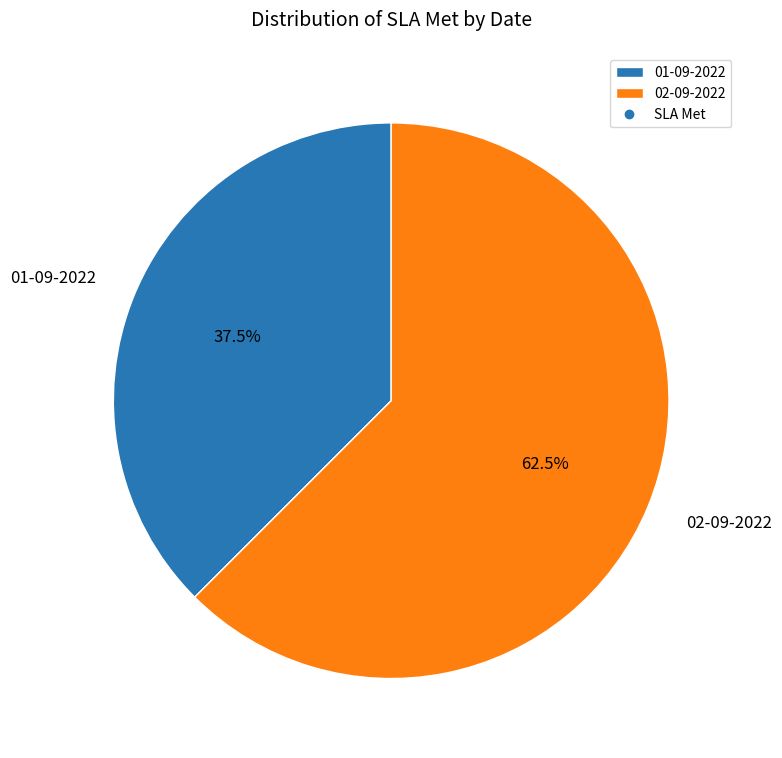

Rank the categories by value from highest to lowest.

02-09-2022, 01-09-2022